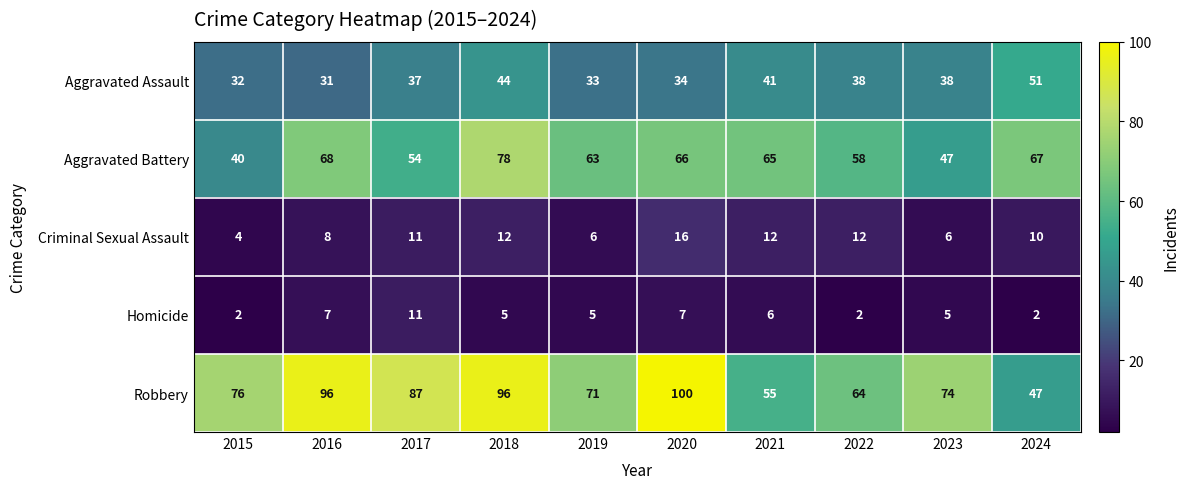

The value of Robbery at 2015 is 76. True or false?

True